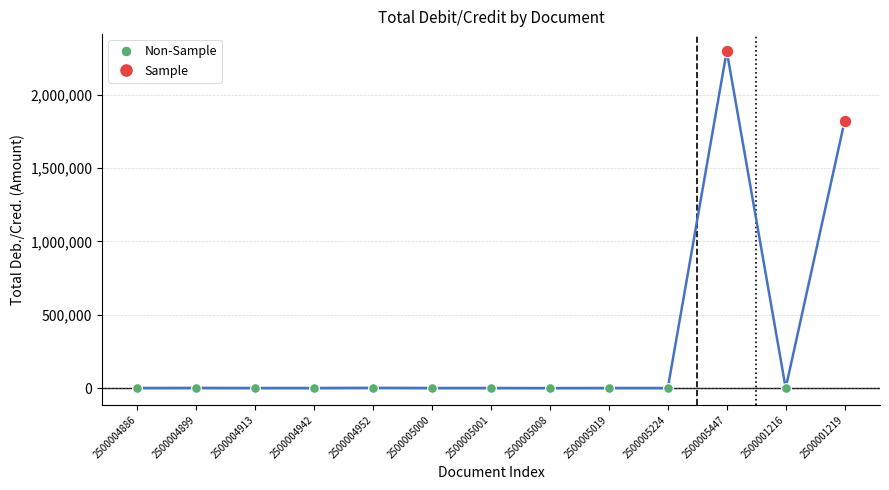

What is the label of the 2nd point from the right?

2500001216